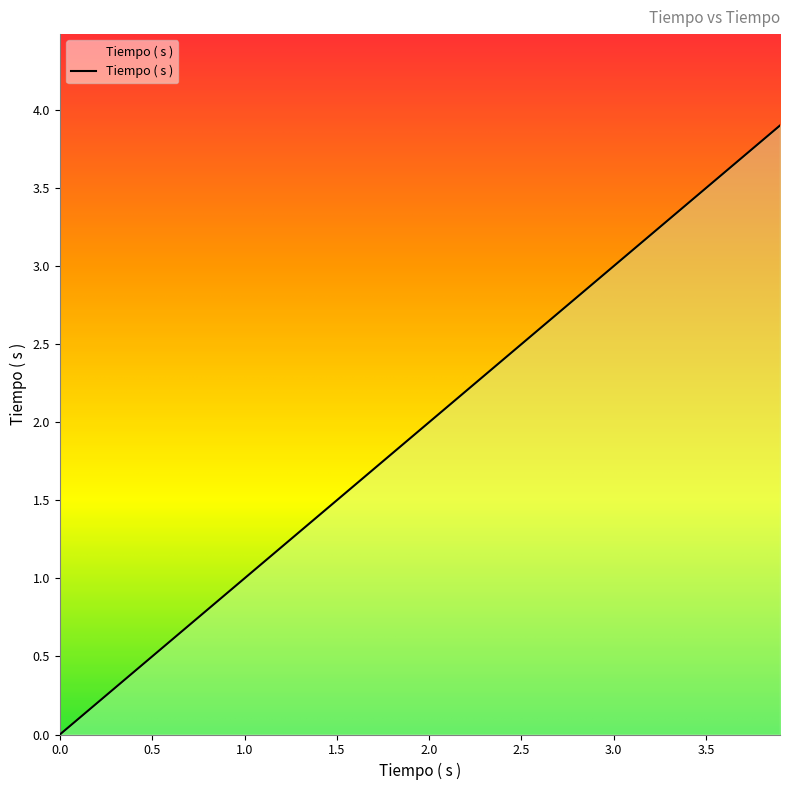

Does the chart have visible grid lines?

No